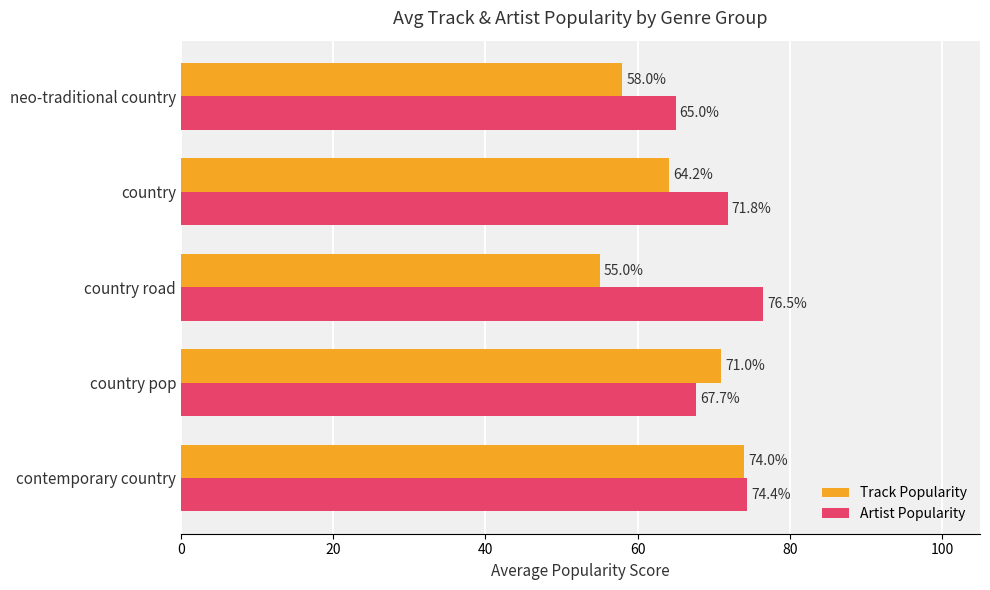

Rank the series by their maximum value, from highest to lowest.

Artist Popularity, Track Popularity